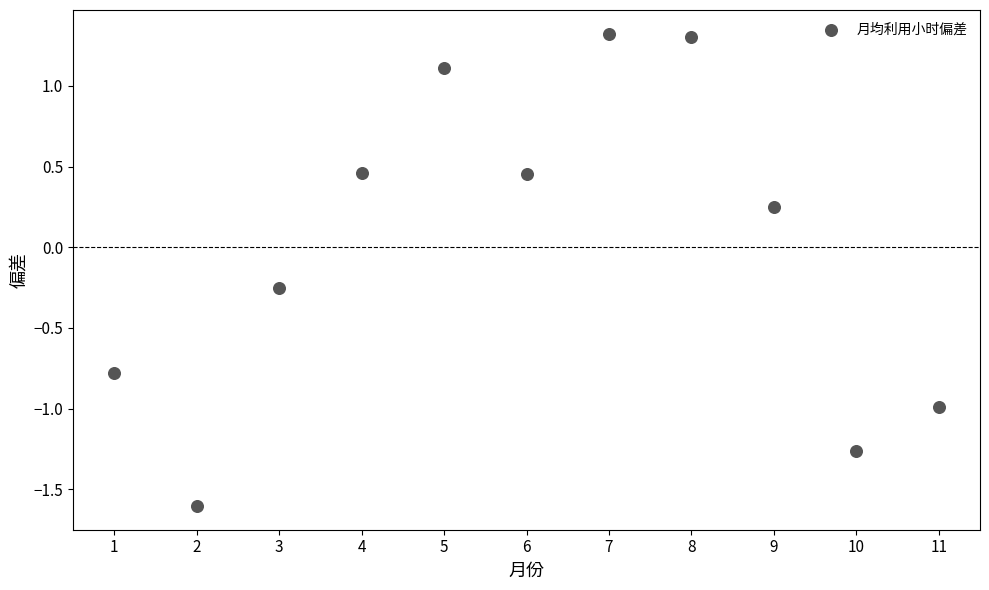

What is the average X value?

6.0